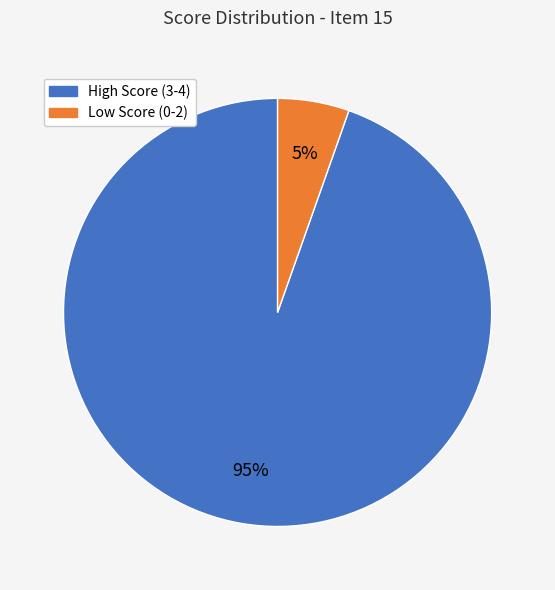

Is there a majority slice in this chart?

Yes